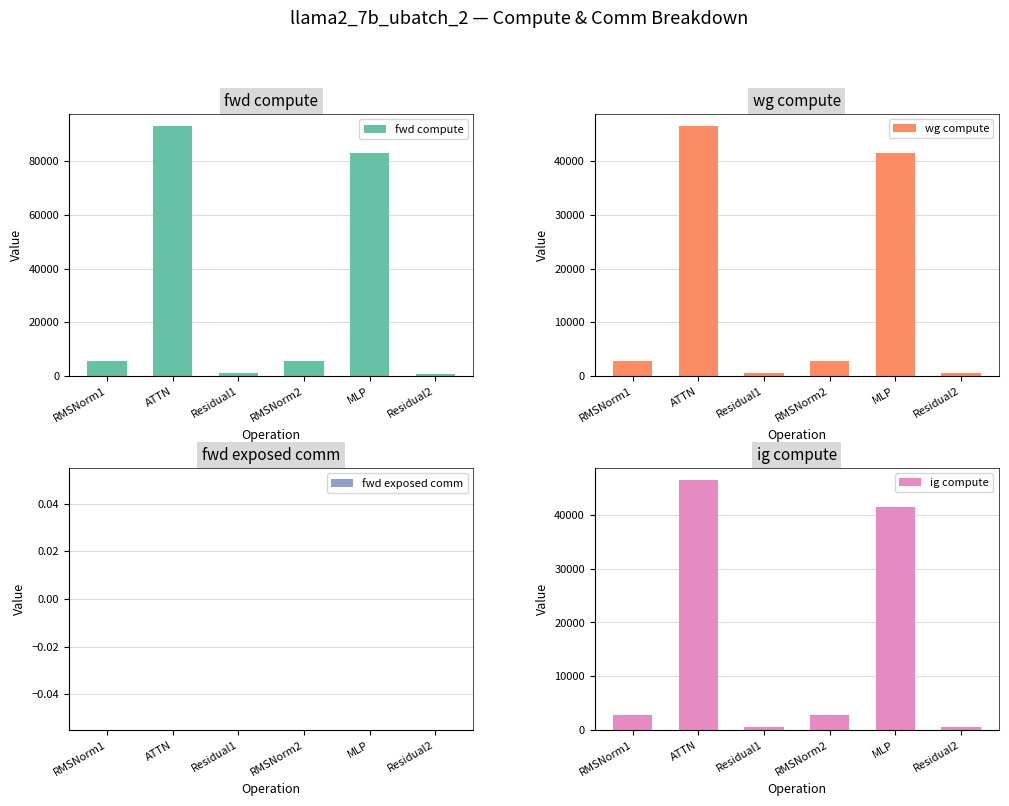

At Residual1, list the series in order from largest to smallest.

fwd compute, wg compute, ig compute, fwd exposed comm